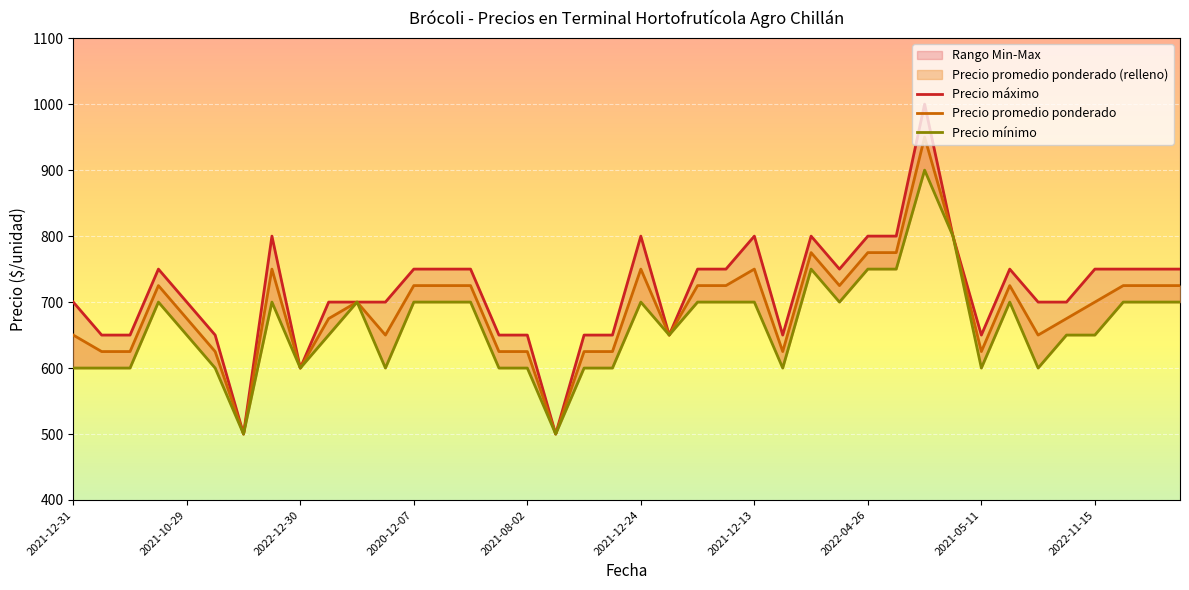

True or false: Precio promedio ponderado has a value of 287 at 33.

False